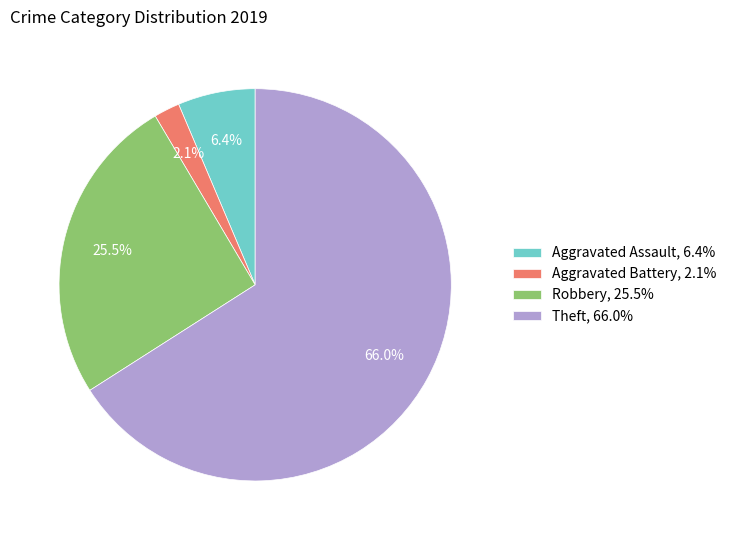

Rank the categories by value from highest to lowest.

Theft, Robbery, Aggravated Assault, Aggravated Battery